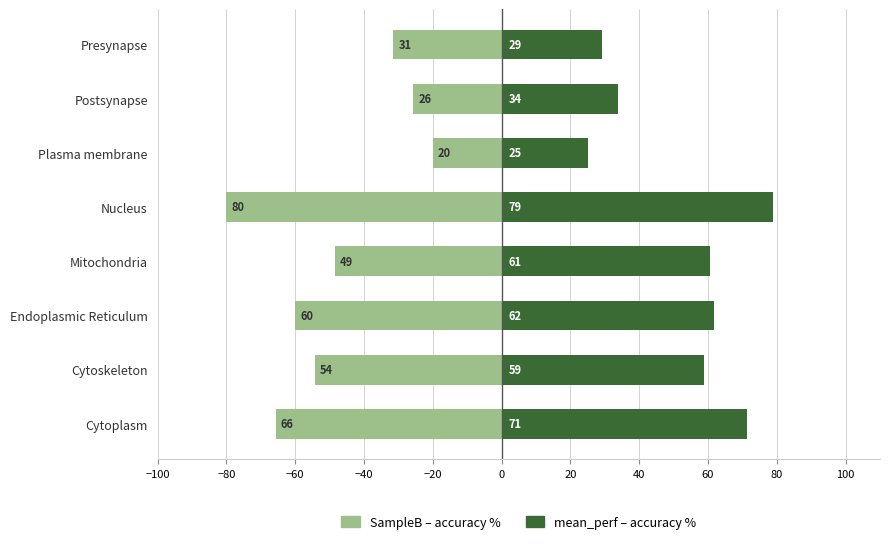

Which series has the largest total across all categories?

mean_perf